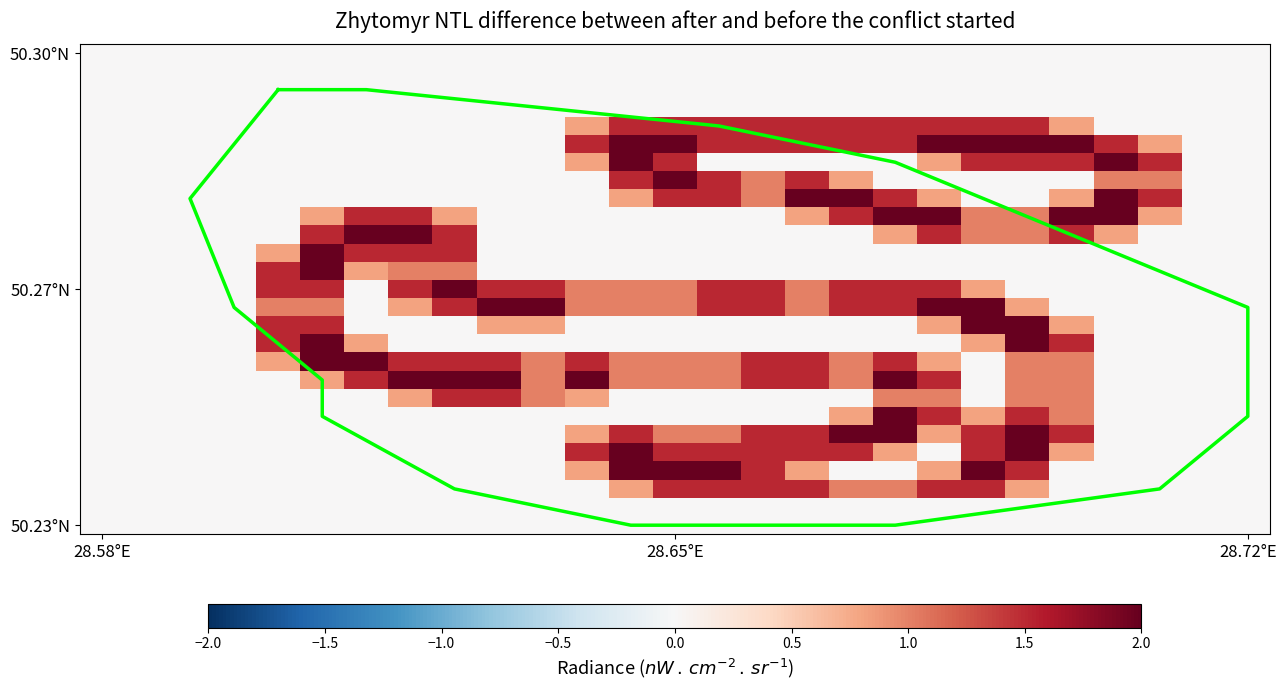

Which has a higher value, 11 or 28.58°E?

11